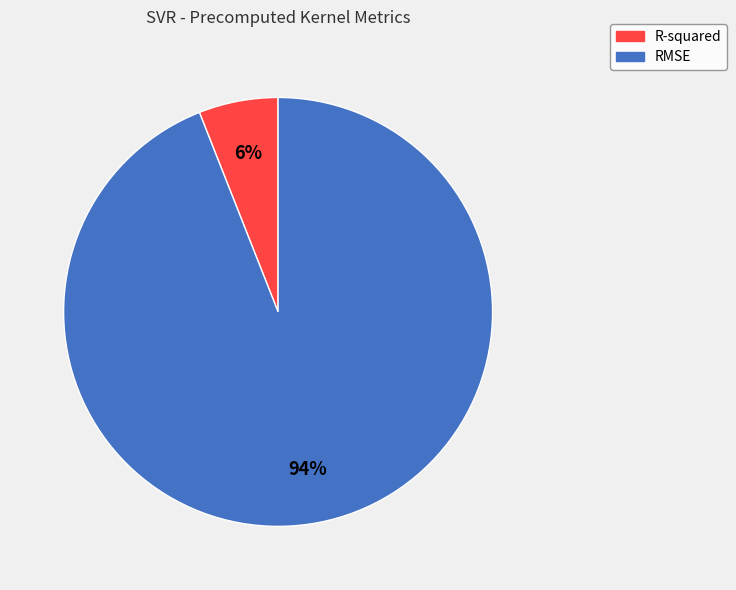

How many slices are in this pie chart?

2